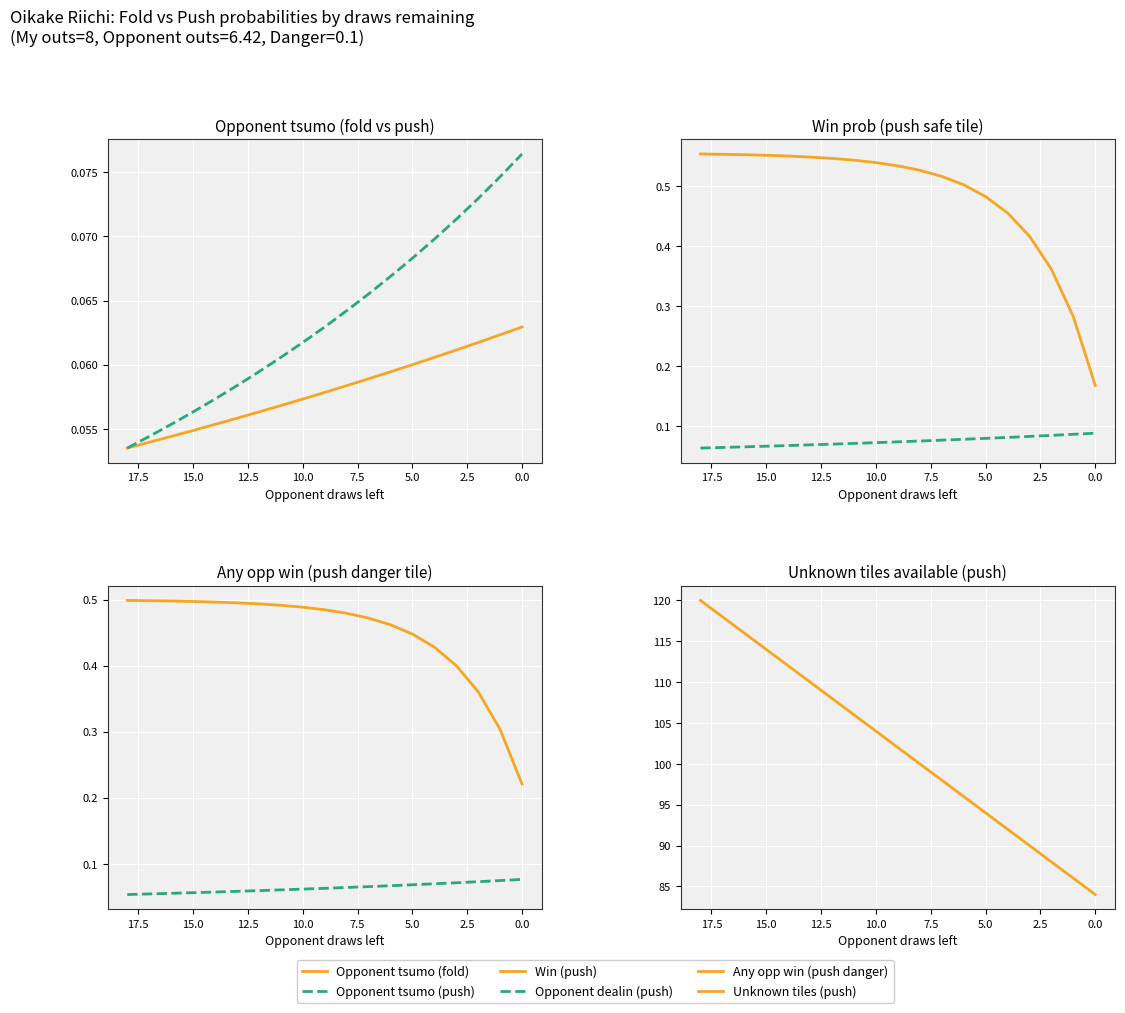

Between 7.5 and 13, which is larger?

13